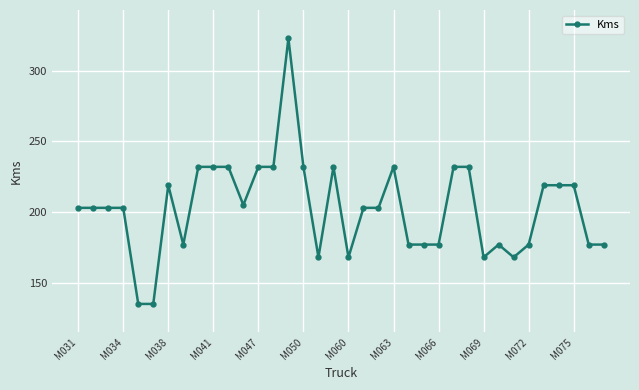

True or false: the data has more than 0 interior local peaks.

True